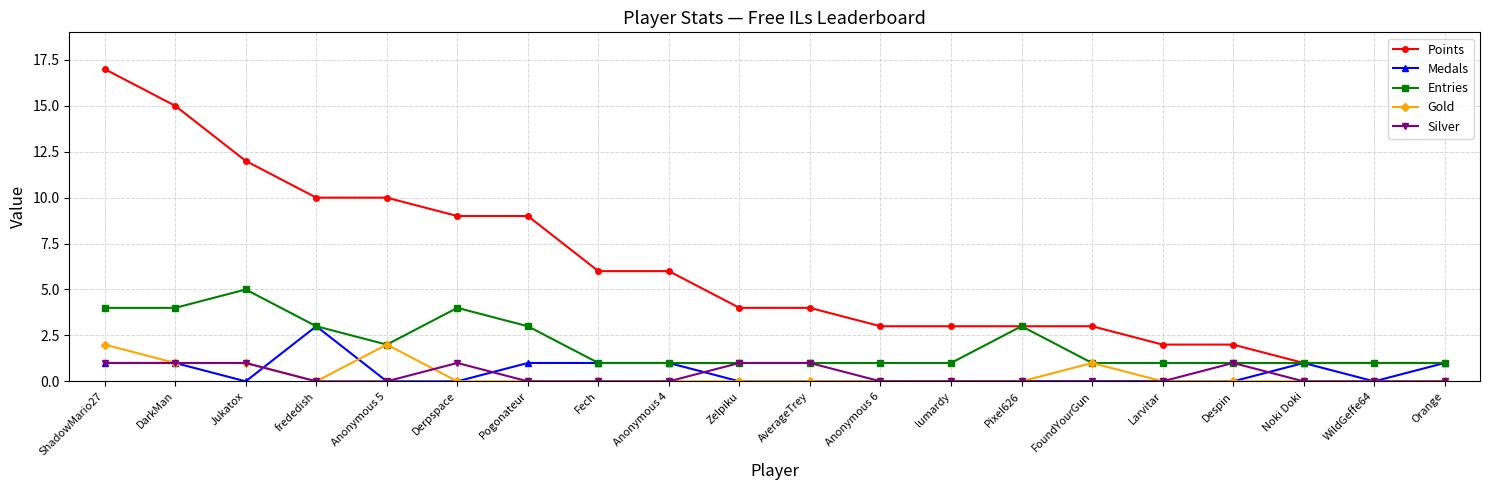

At which category does the chart reach its peak across all series?

ShadowMario27